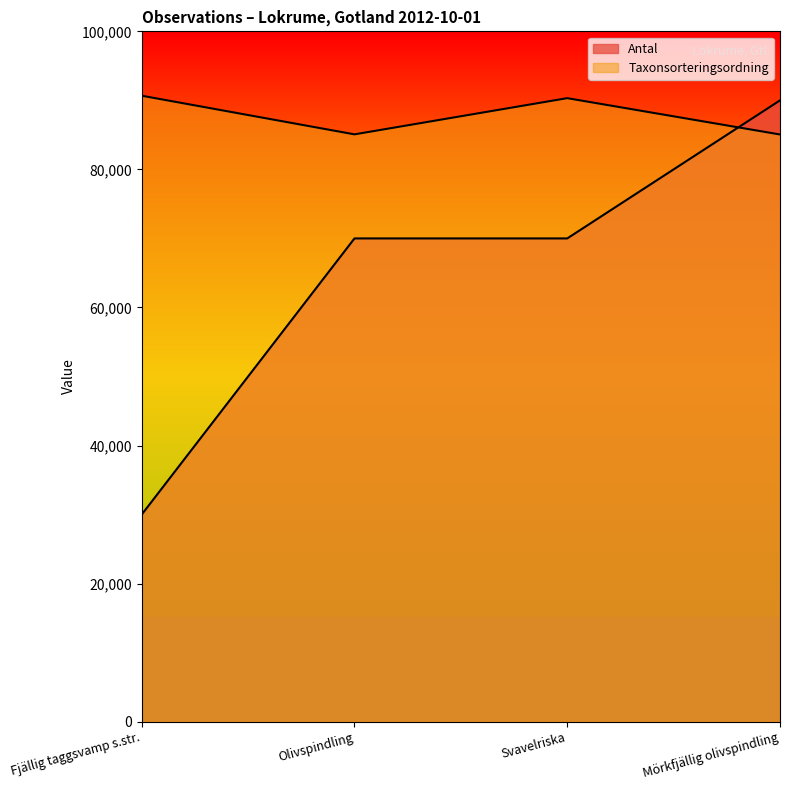

What is the value of the Taxonsorteringsordning point at the 1st from the left?

90674